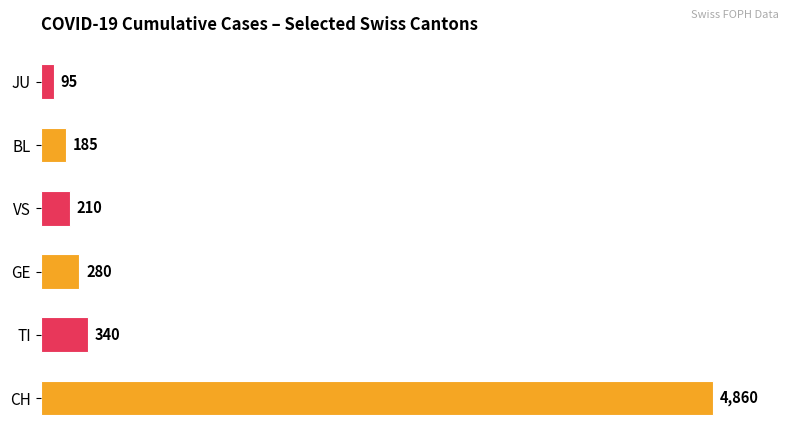

Does the chart contain any negative values?

No